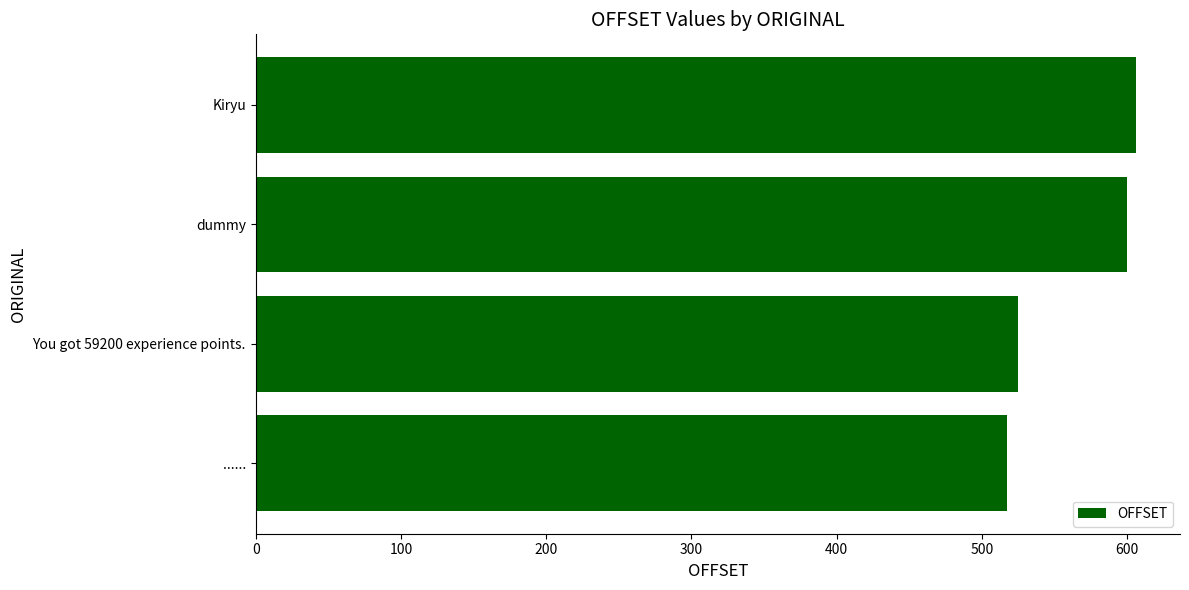

What is the average value?

562